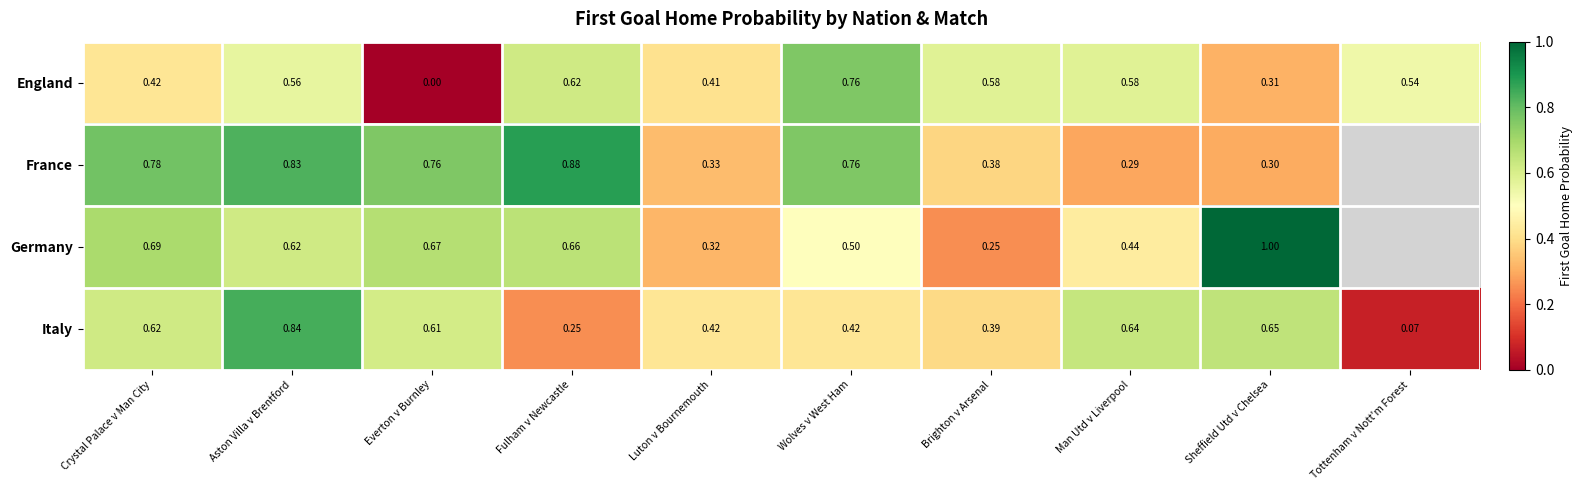

How many positive values does the England series have?

9